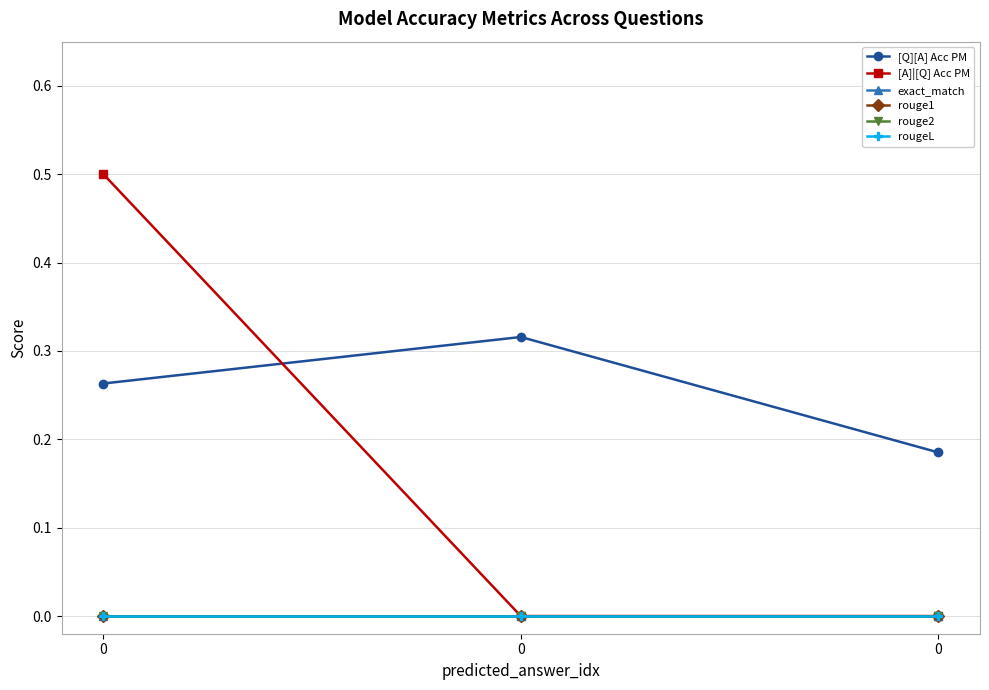

Rank the categories by rouge1 value from highest to lowest.

0, 0, 0